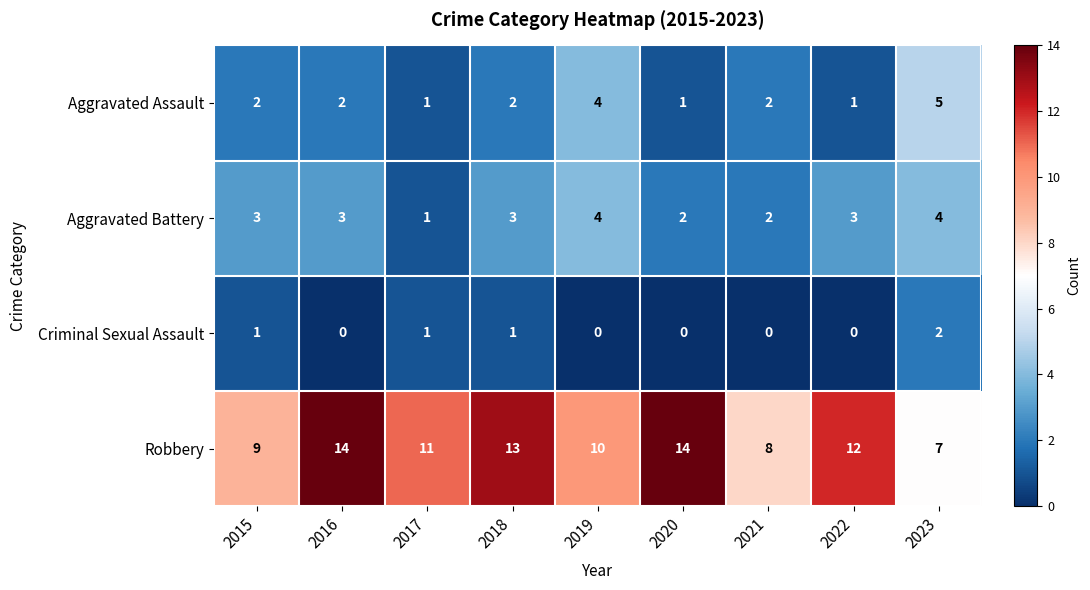

Which series has the largest total across all categories?

Robbery